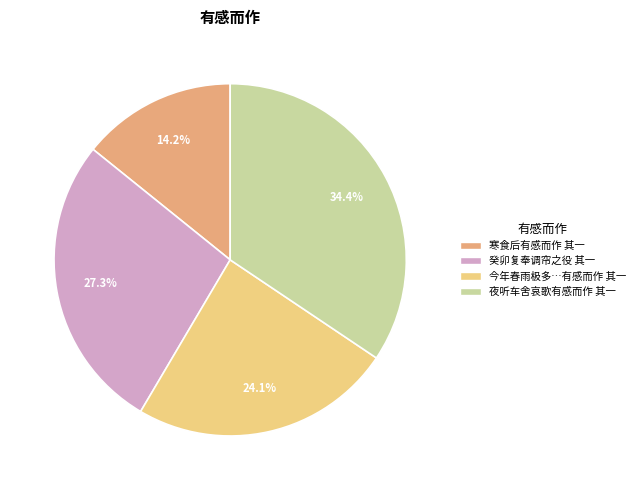

Rank the categories by value from lowest to highest.

寒食后有感而作 其一, 今年春雨极多…有感而作 其一, 癸卯复奉调帘之役 其一, 夜听车舍哀歌有感而作 其一